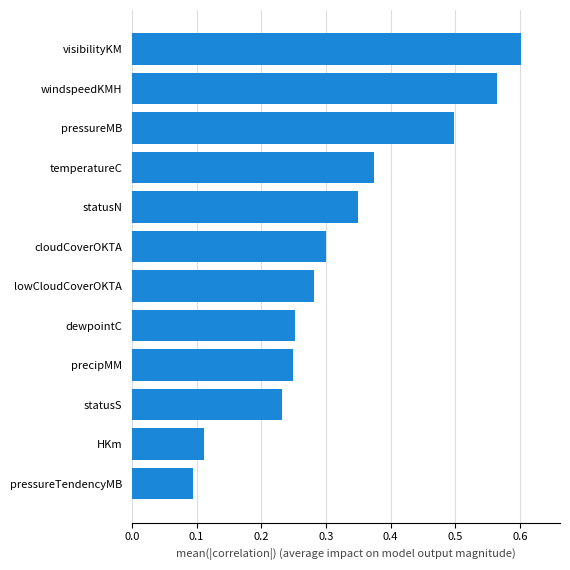

What is the sum of the values at statusN and temperatureC?

0.7